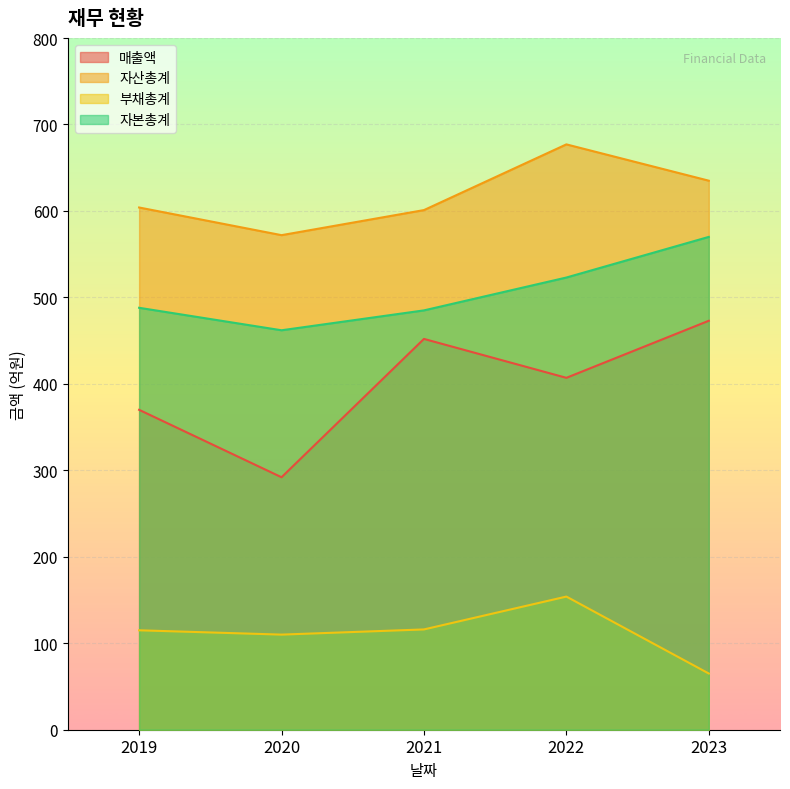

Reading left to right, transcribe all the data shown in this chart.

매출액: 370	292	452	407	473
자산총계: 604	572	601	677	635
부채총계: 115	110	116	154	65
자본총계: 488	462	485	523	570